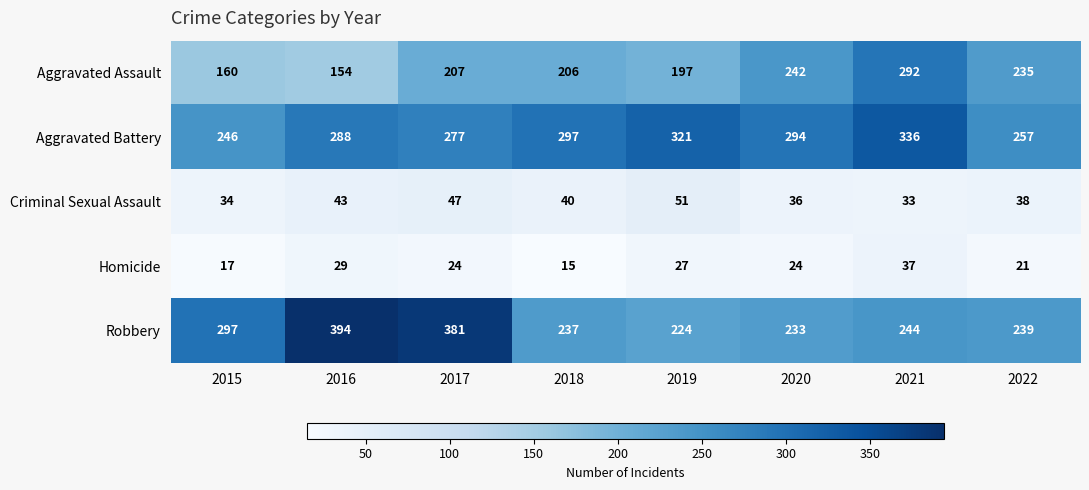

Between 2017 and 2020, which series saw the biggest shift?

Robbery